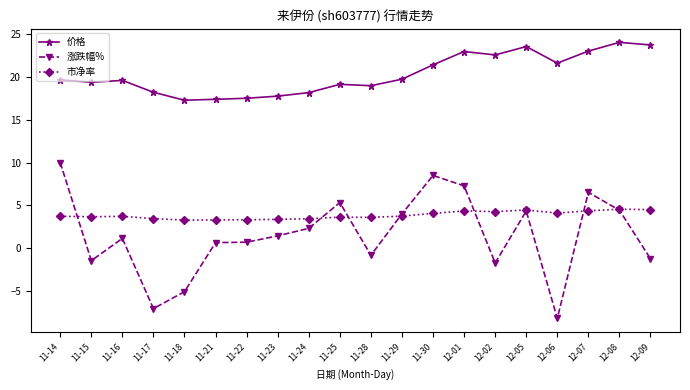

Which series has the largest range (max minus min)?

涨跌幅%